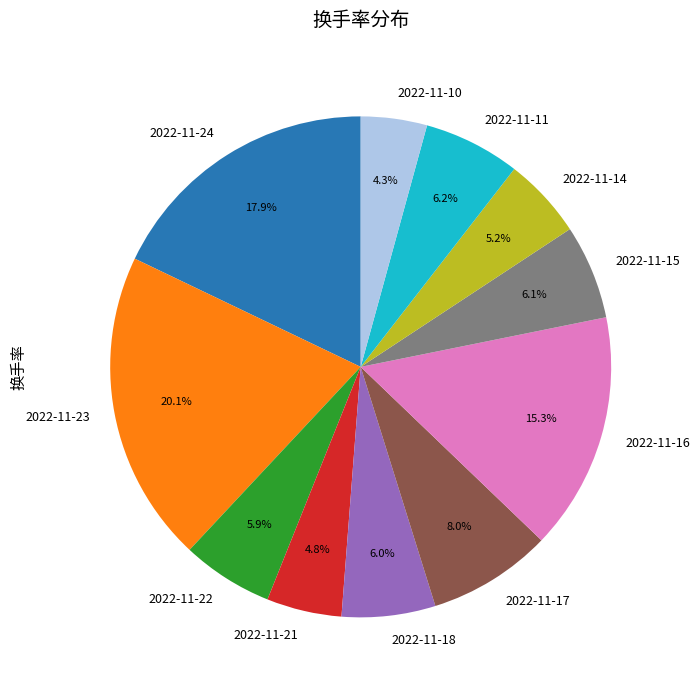

Which category has the biggest portion of the pie?

2022-11-23